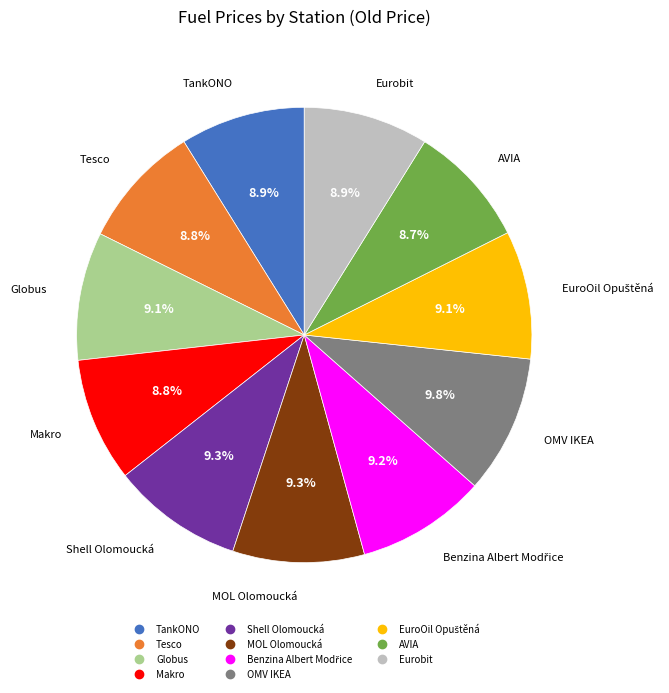

How many slices are in this pie chart?

11